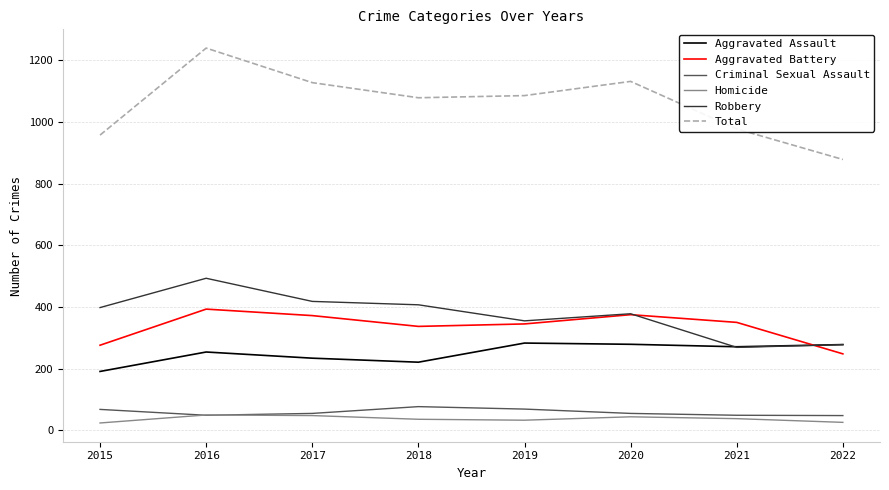

Which series has the largest total across all categories?

Total